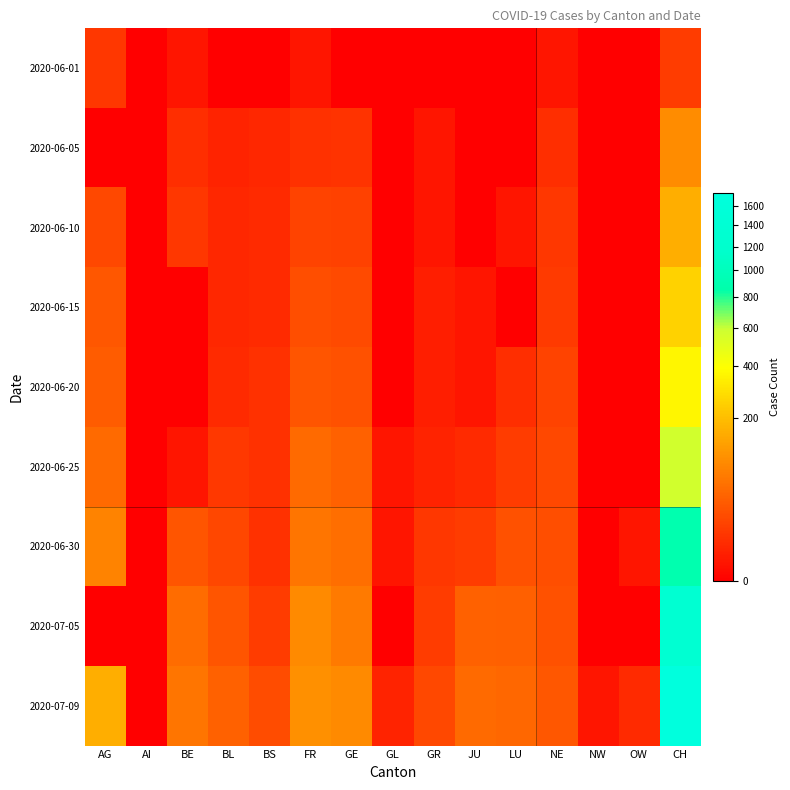

At NE, list the series in order from smallest to largest.

2020-06-01, 2020-06-05, 2020-06-10, 2020-06-15, 2020-06-20, 2020-06-25, 2020-06-30, 2020-07-05, 2020-07-09